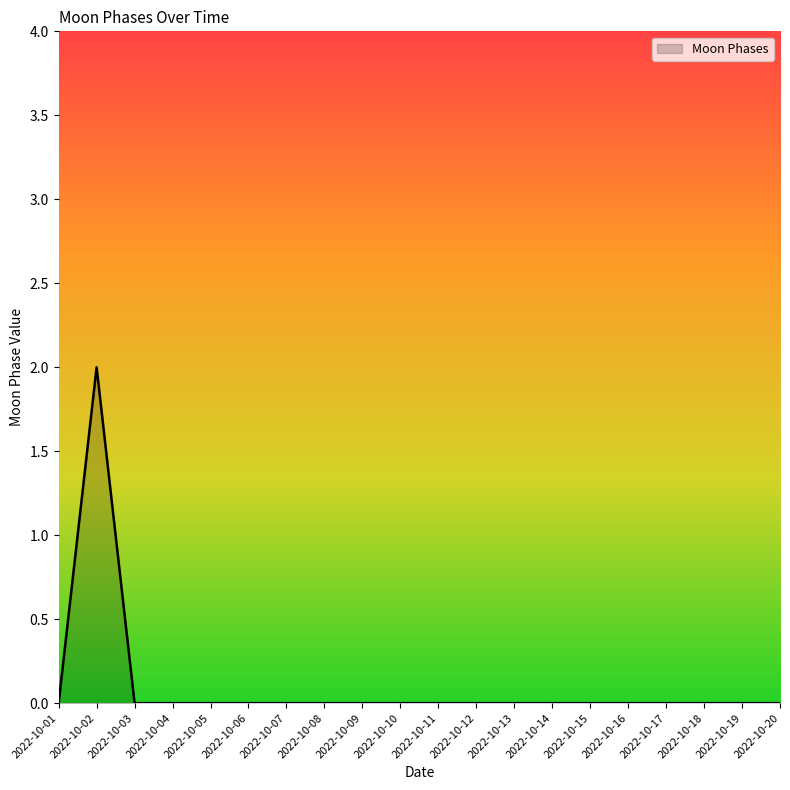

At which category does the chart reach its peak across all series?

2022-10-02